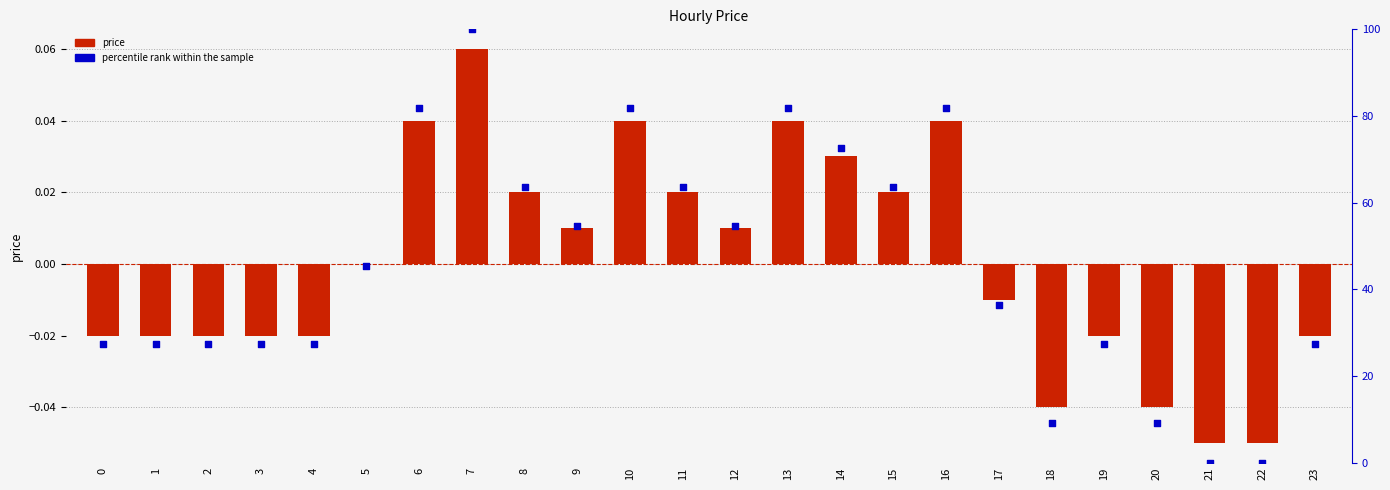

At how many categories does at least one series exceed 19?

20